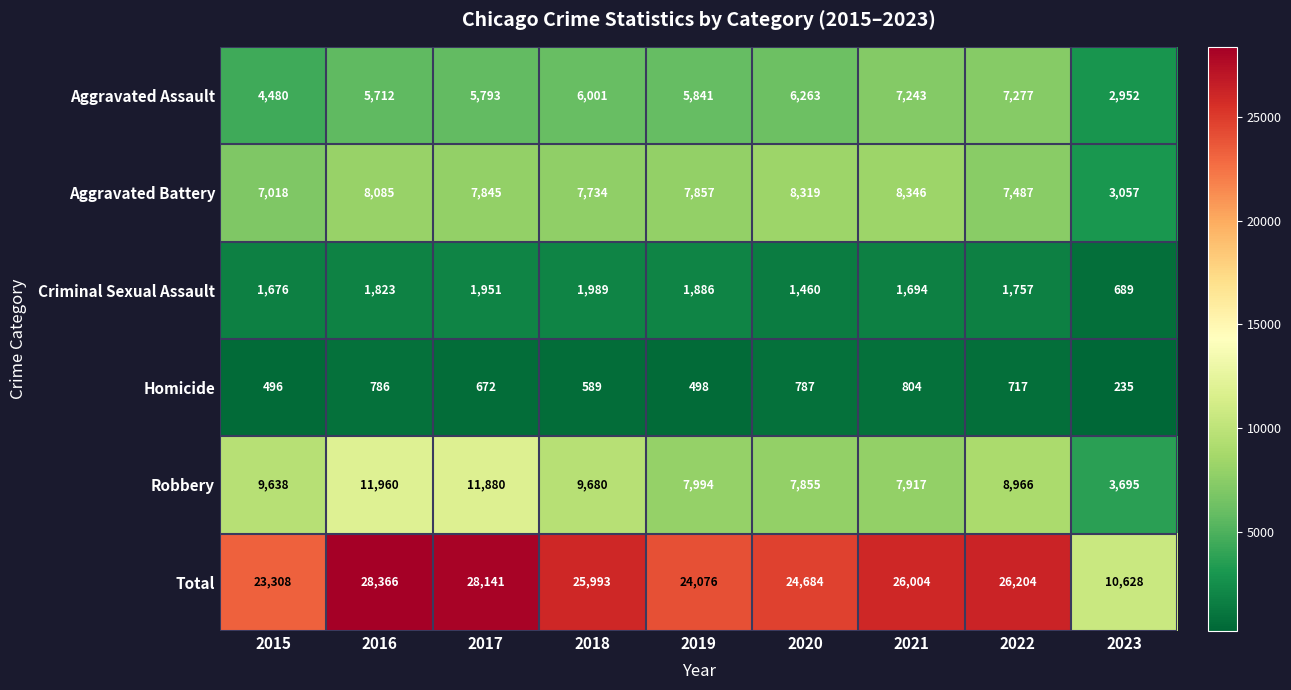

At which label does Aggravated Assault first exceed 5841?

2018